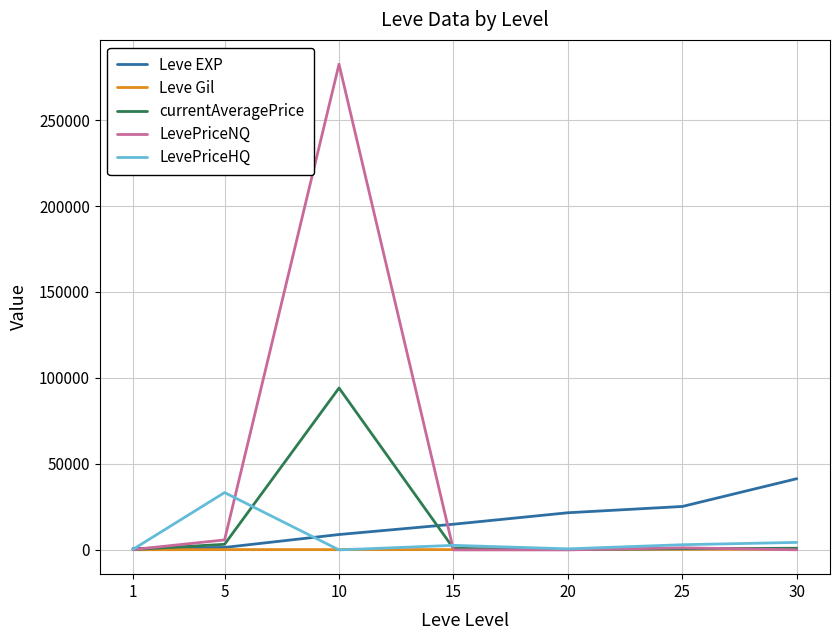

Which series has the largest total across all categories?

LevePriceNQ